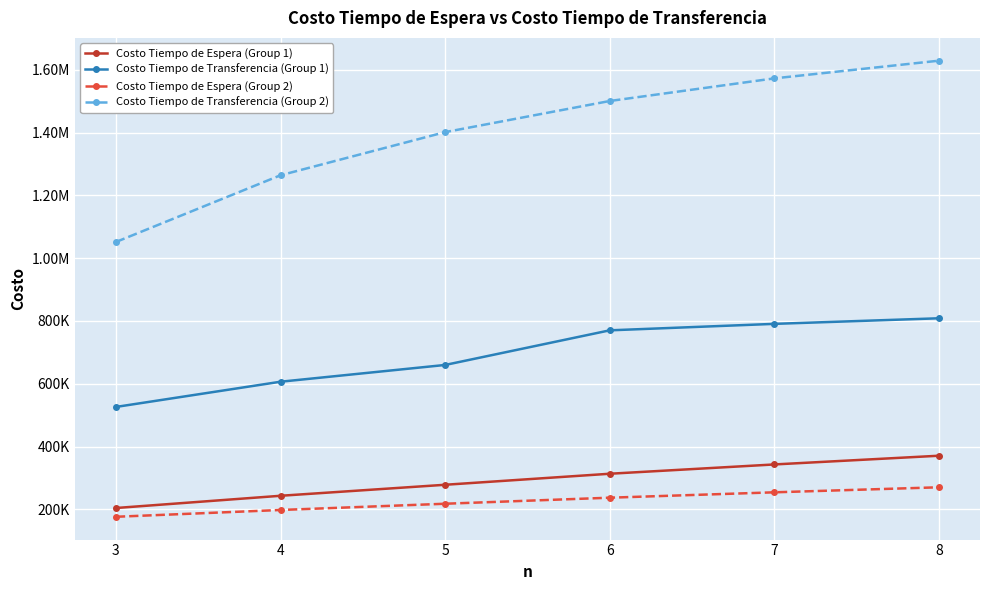

What are all the series names shown in the legend?

Costo Tiempo de Espera (Group 1), Costo Tiempo de Transferencia (Group 1), Costo Tiempo de Espera (Group 2), Costo Tiempo de Transferencia (Group 2)